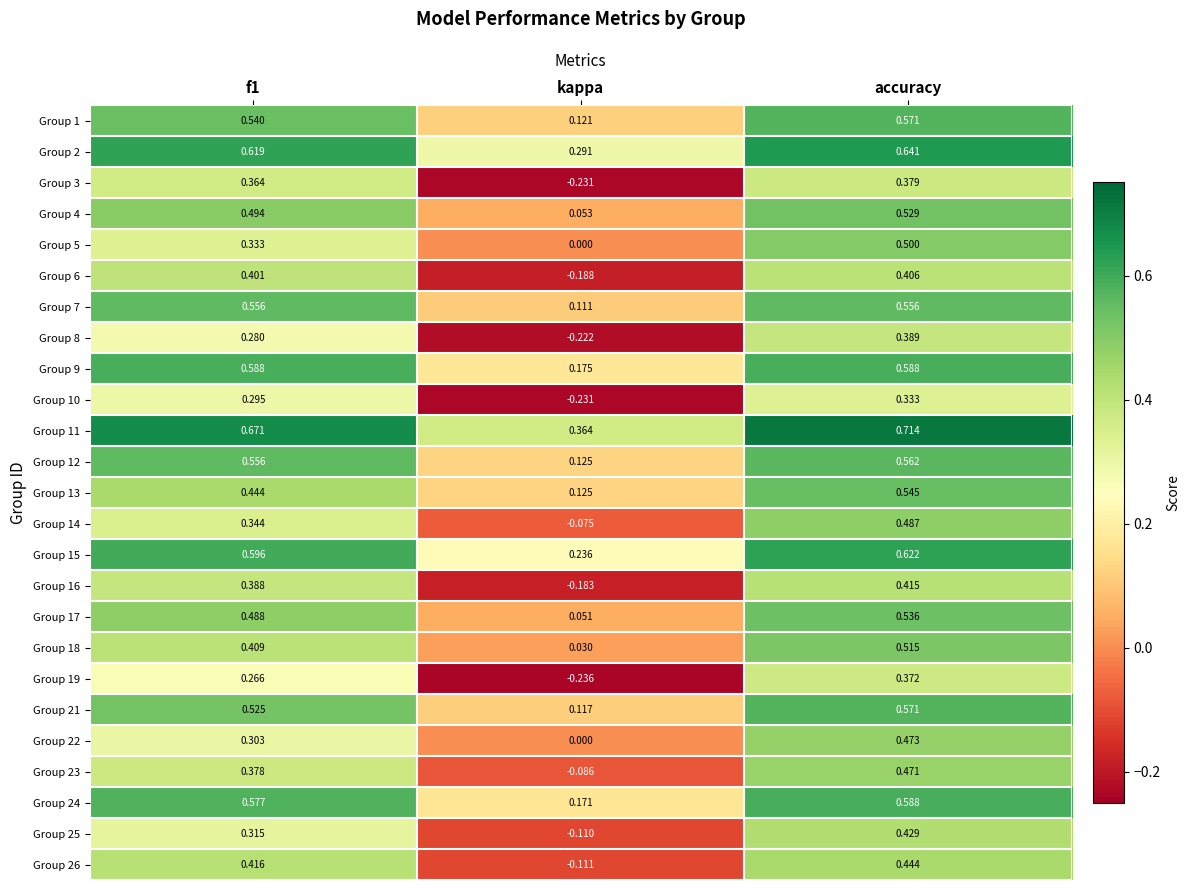

At which label is Group 23 closest to 0?

kappa